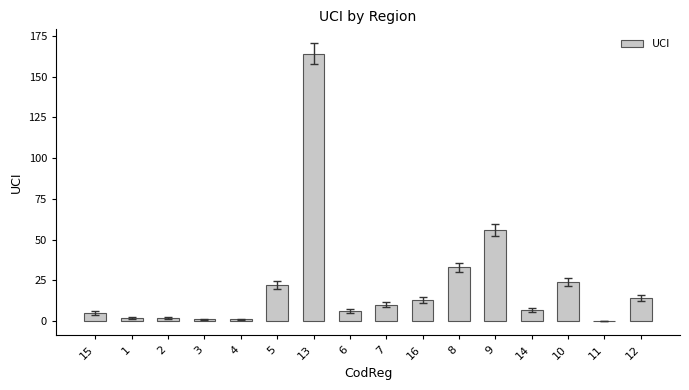

The chart shows a value of 33 at 8. True or false?

True